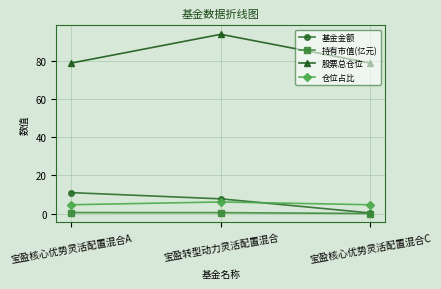

What are all the series names shown in the legend?

基金金额, 持有市值(亿元), 股票总仓位, 仓位占比